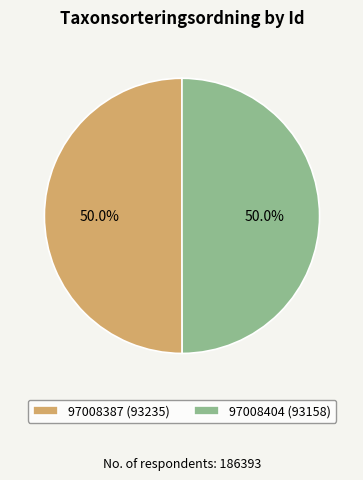

Count the number of slices in the pie.

2